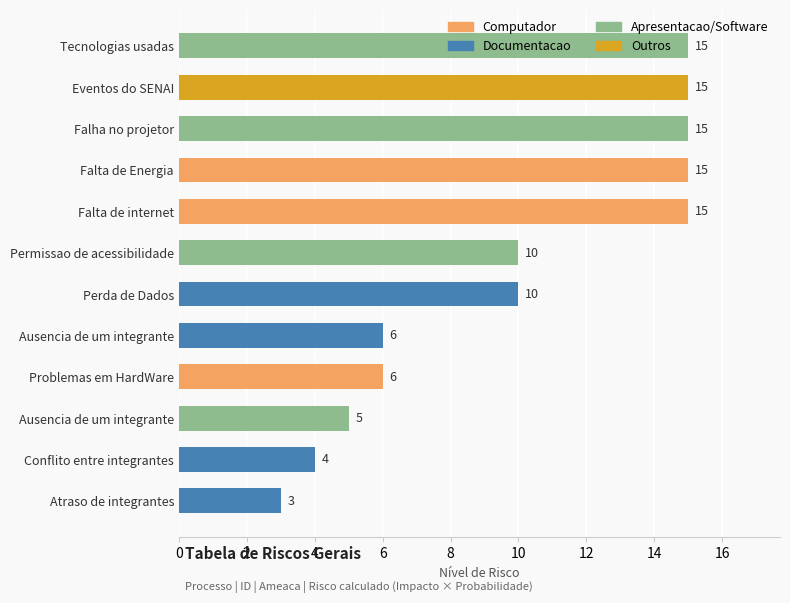

How many bars are there in total?

12